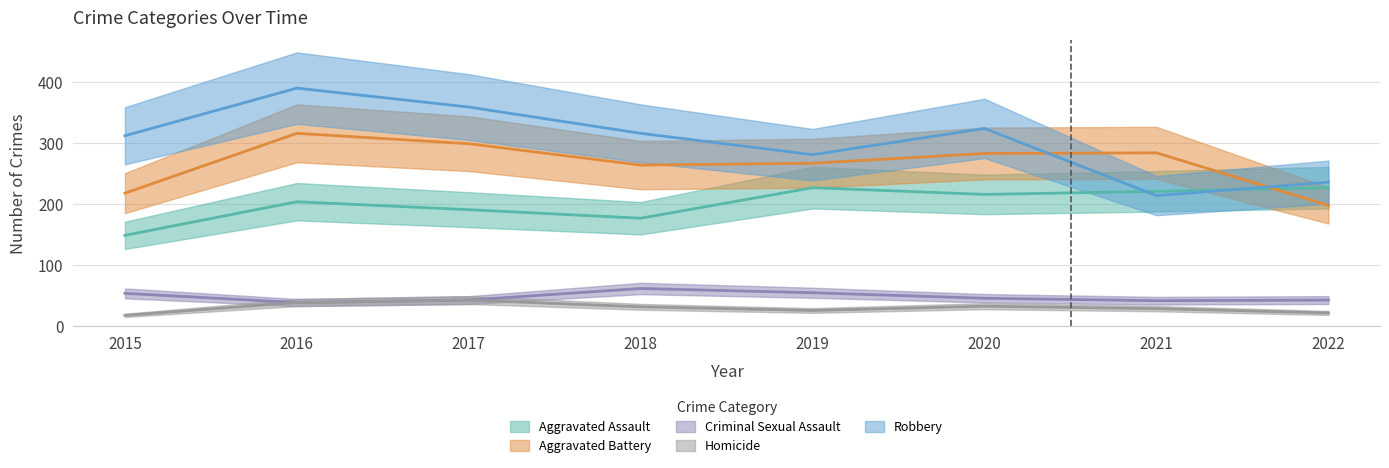

Between 2020 and 2019, which is larger?

2019